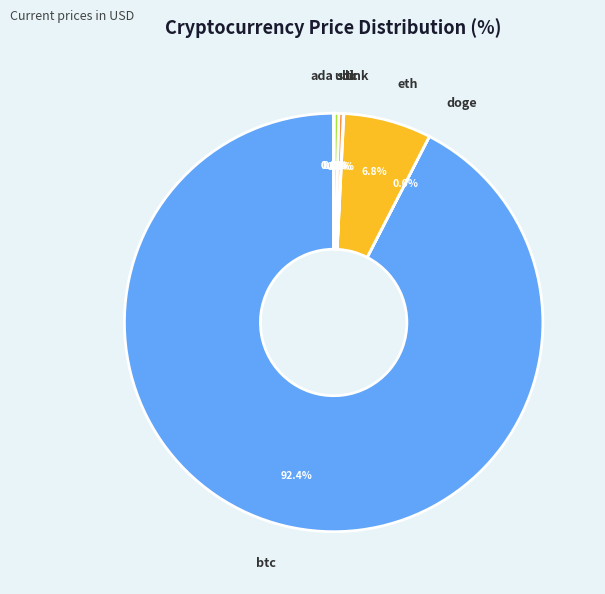

Does any single category account for the majority?

Yes